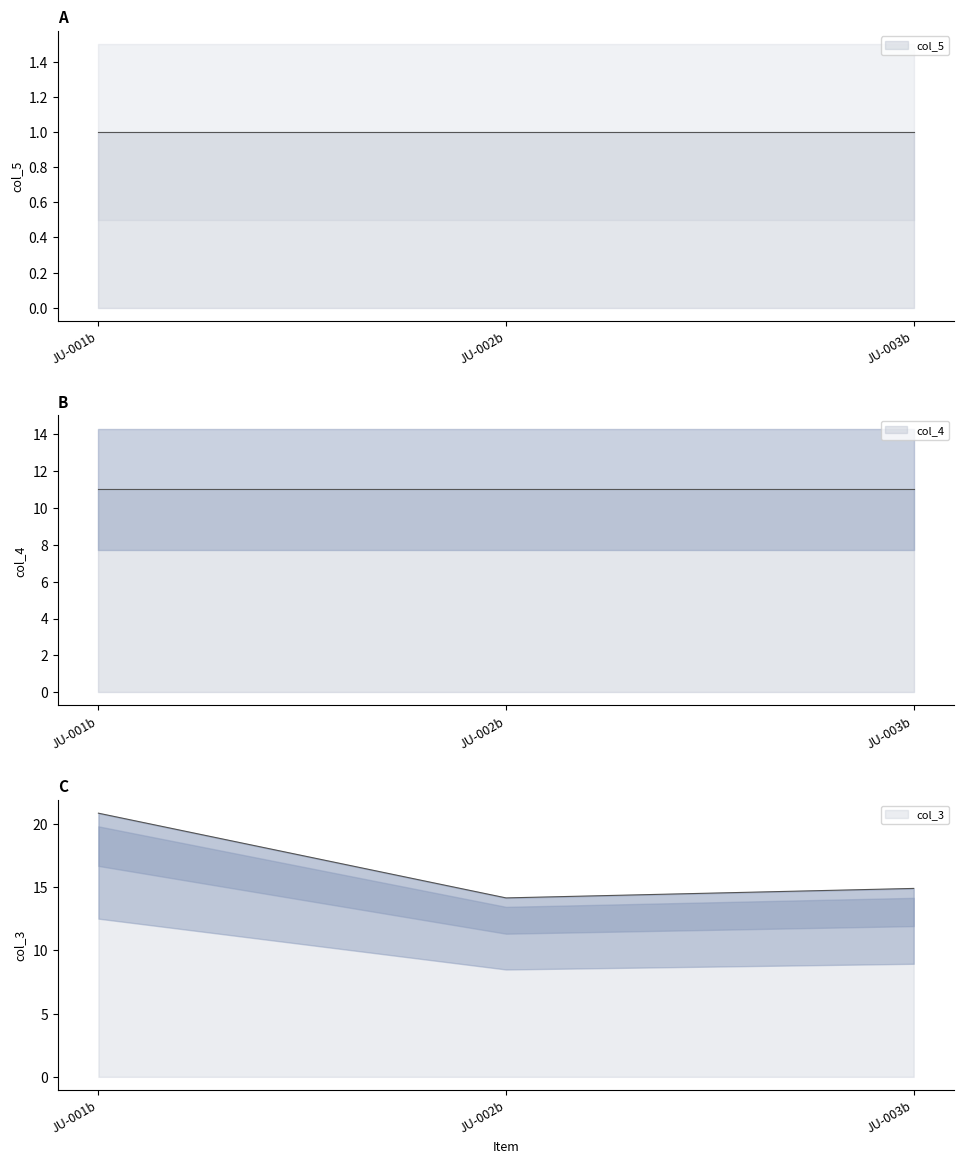

What is the label of the 2nd point from the left?

JU-002b